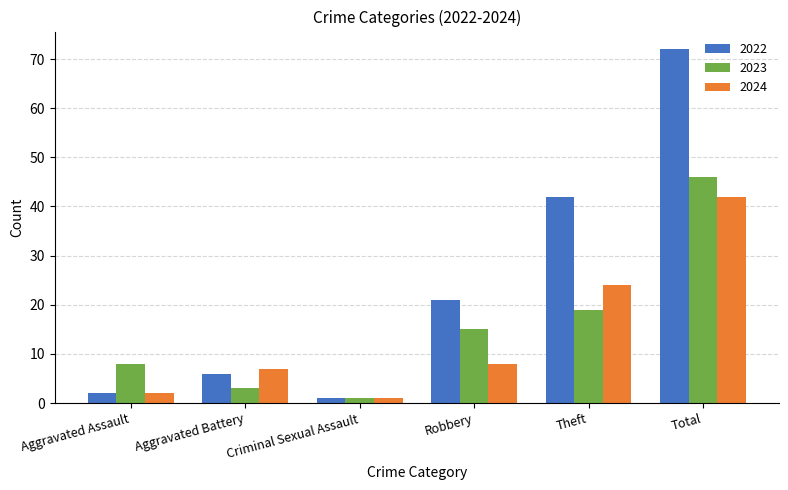

What is the maximum value shown in the chart?

72